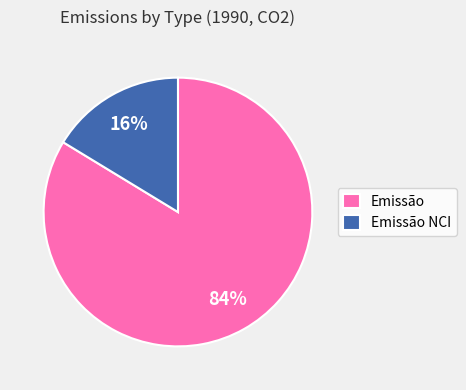

How many slices are in this pie chart?

2